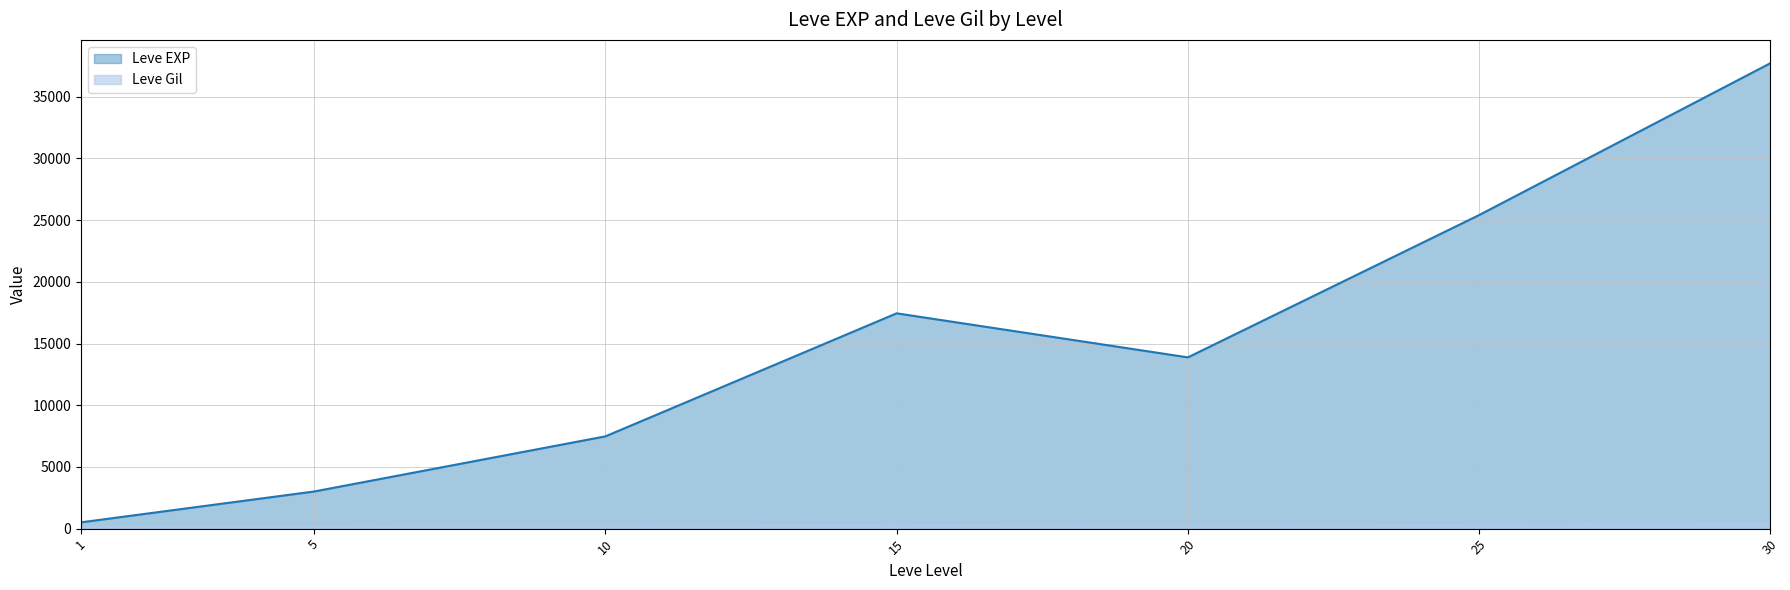

Read the Leve Gil value at 10.

293